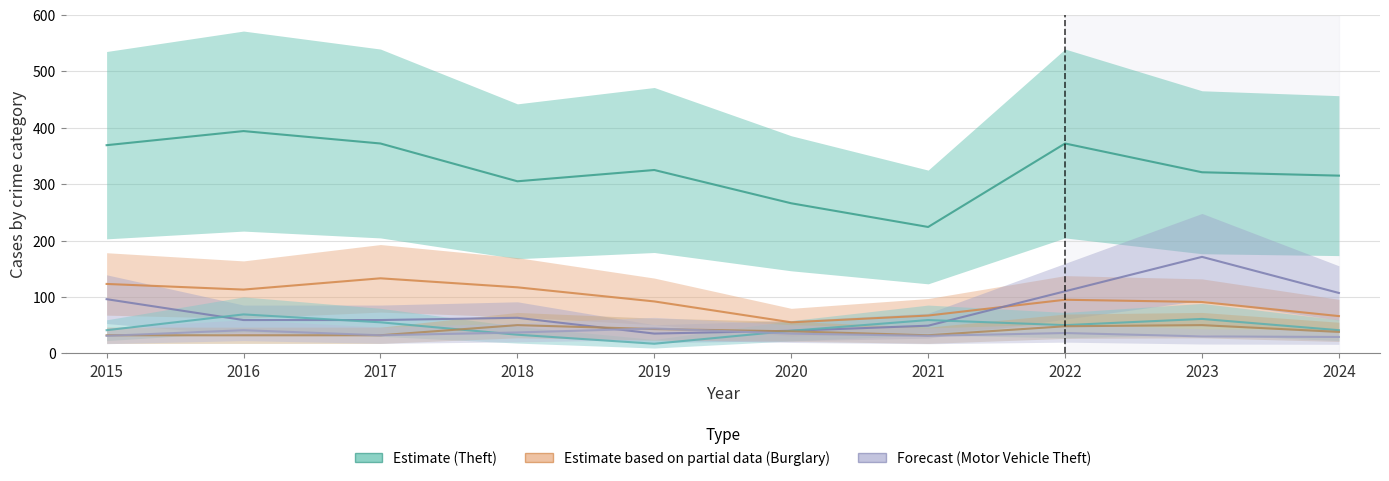

Which series has the largest range (max minus min)?

Theft